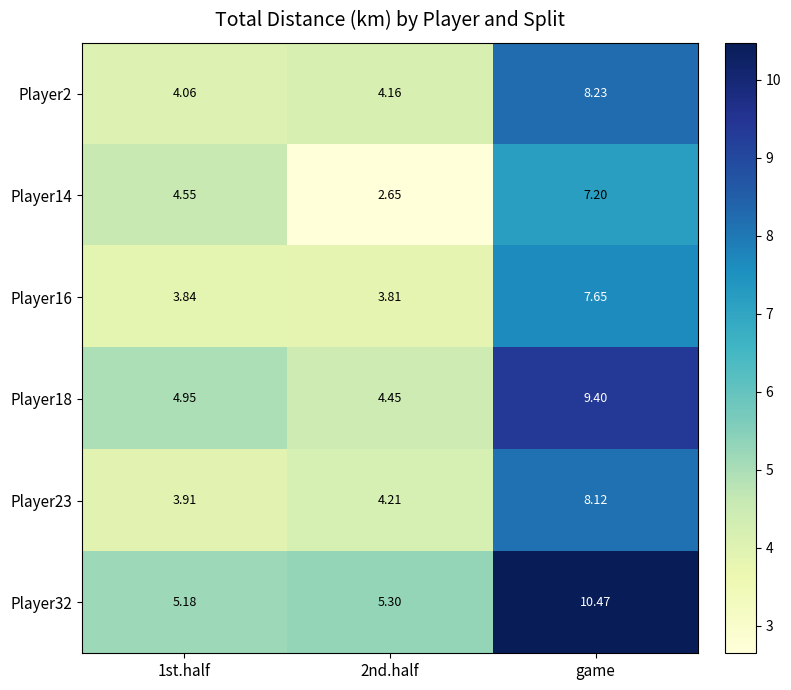

Is the value of Player18 at 2nd.half greater than the value of Player2 at 1st.half?

Yes